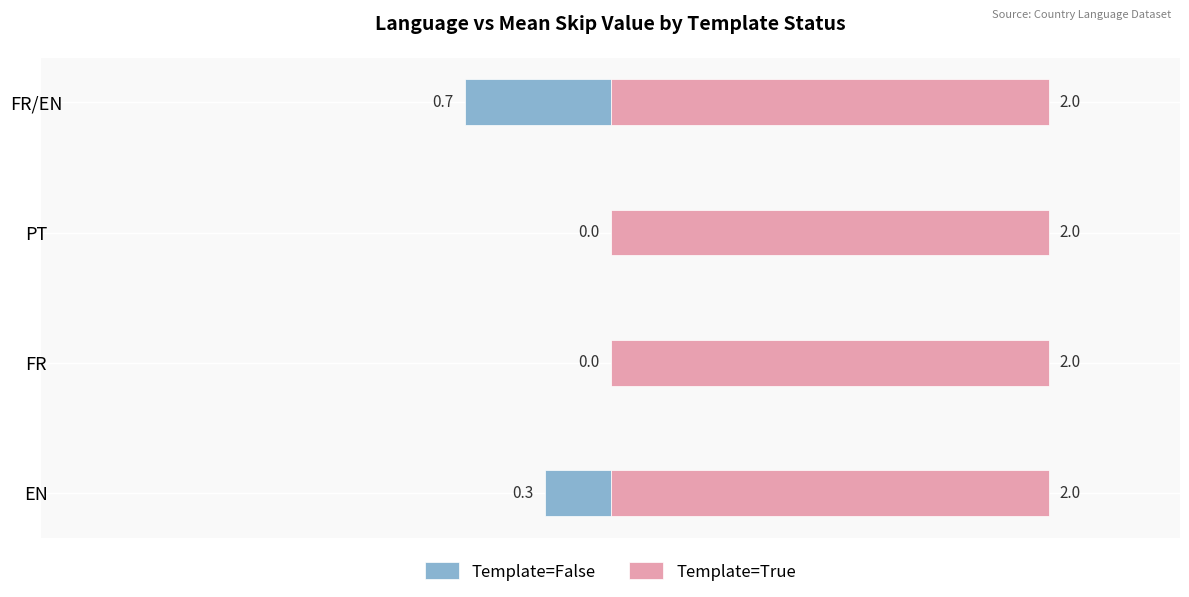

What is the minimum value for Template=False?

-0.7